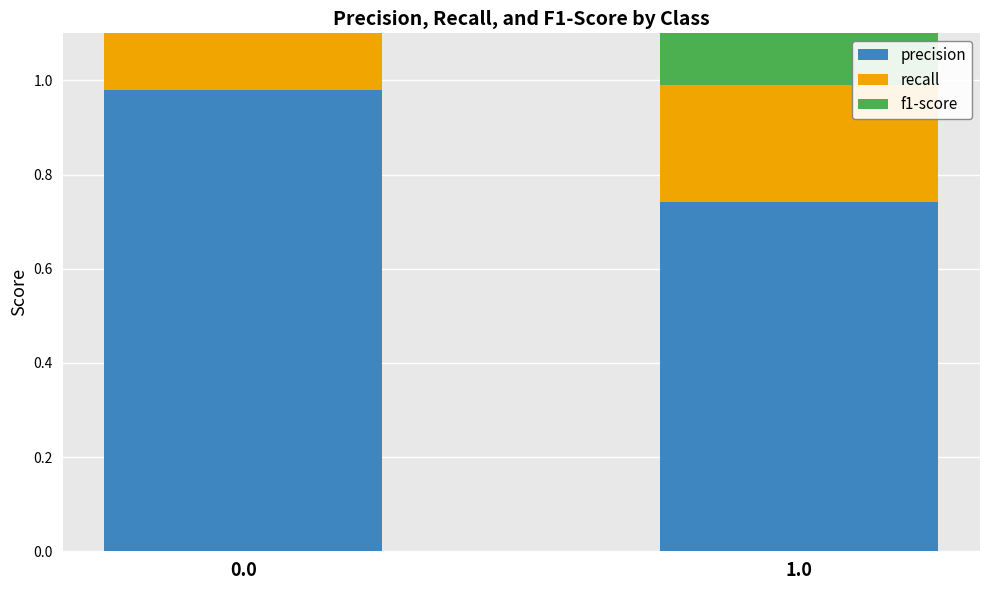

Rank the series by their maximum value, from highest to lowest.

recall, f1-score, precision